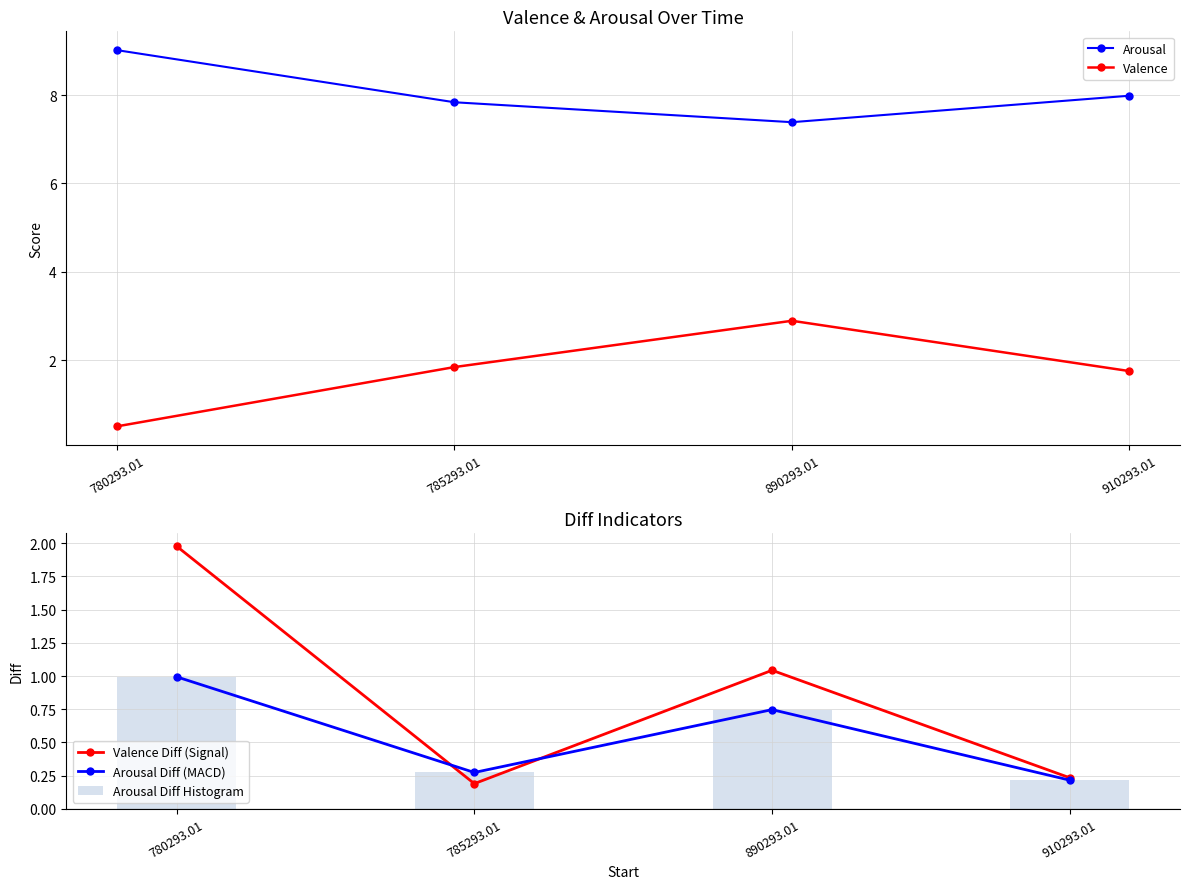

Which series has the widest spread of values?

Valence